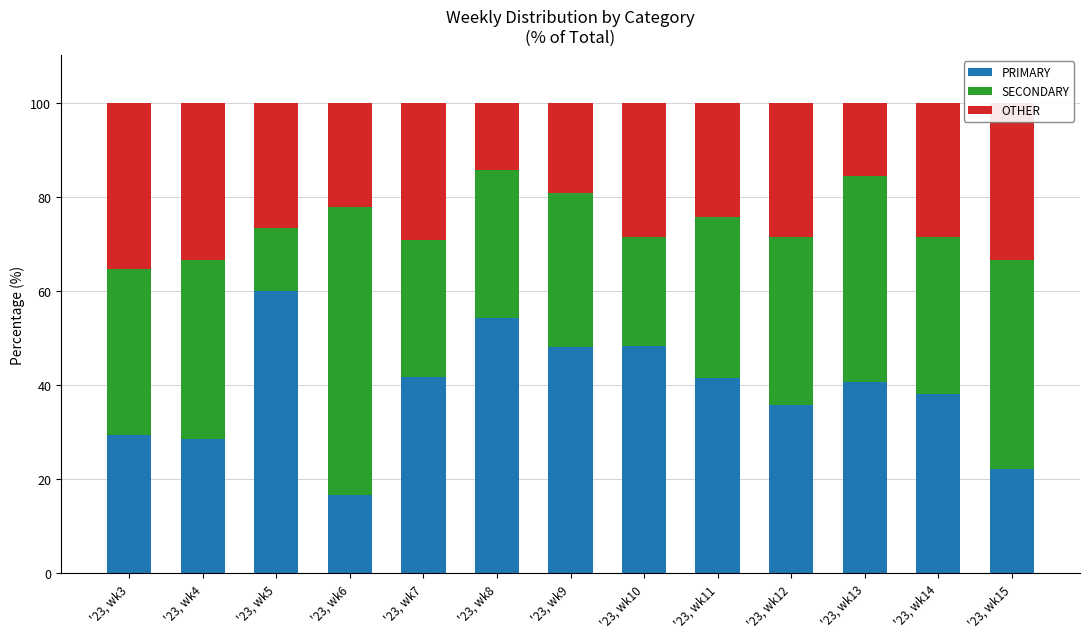

What is the total value across all series at '23, wk7?

100.0